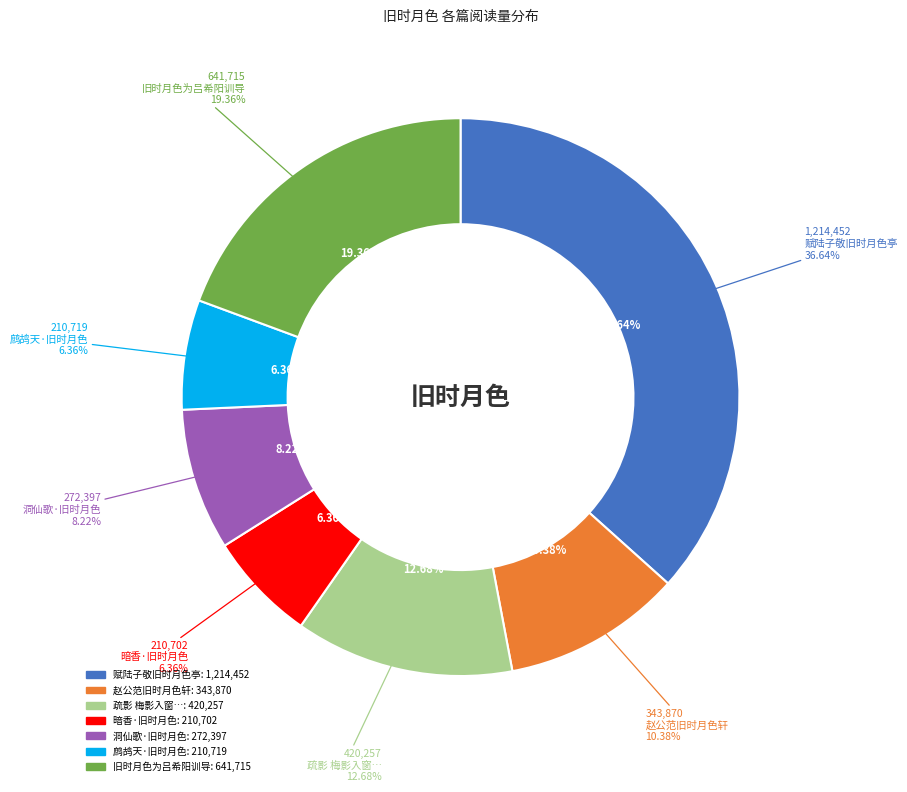

To the nearest percent, what portion does 赵公范旧时月色轩 represent?

10%